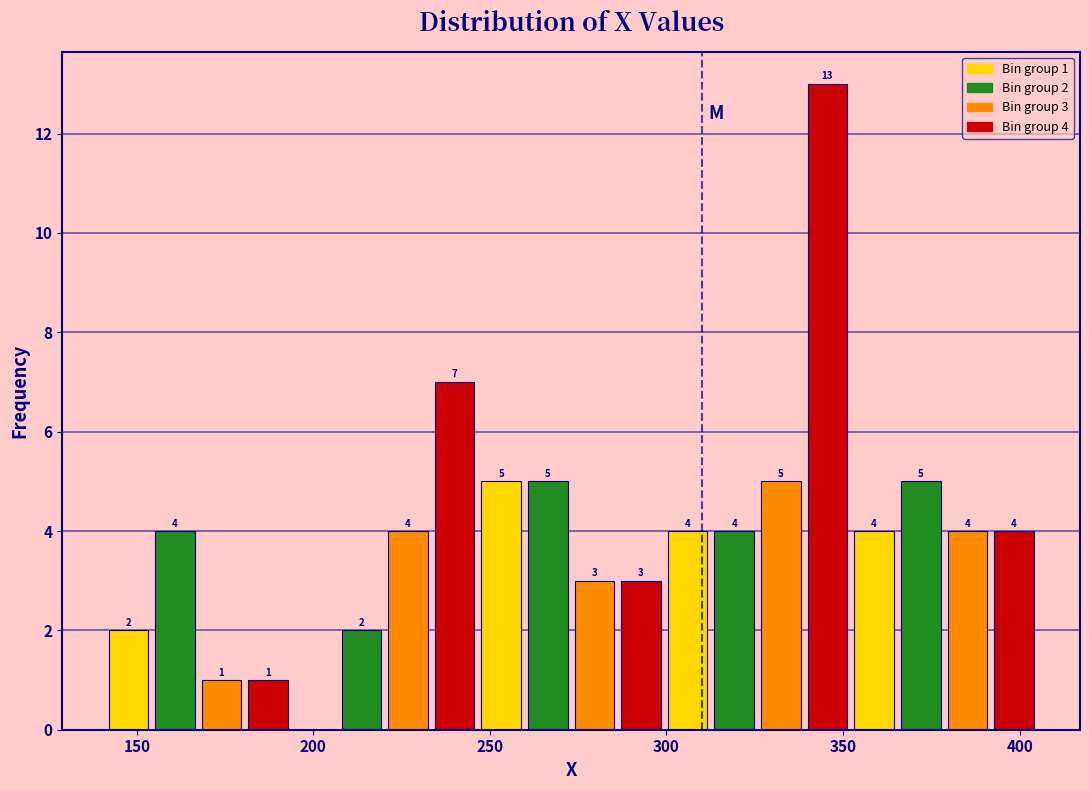

Read against the x-axis, roughly where is the centre of the tallest bar?

345